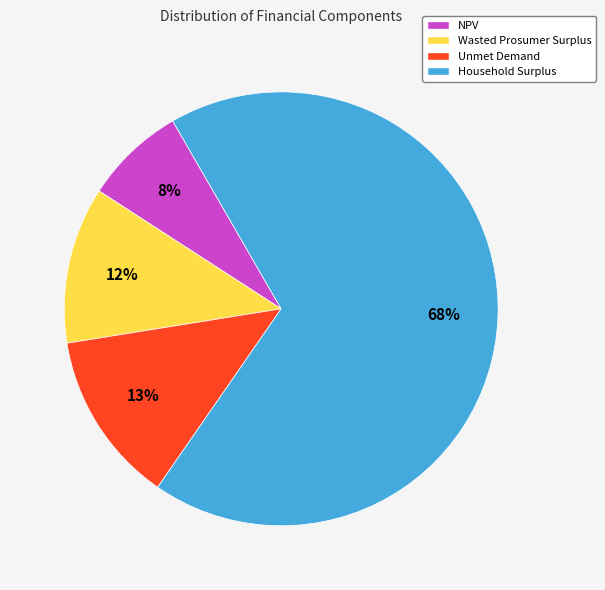

Which category accounts for the majority?

Household Surplus